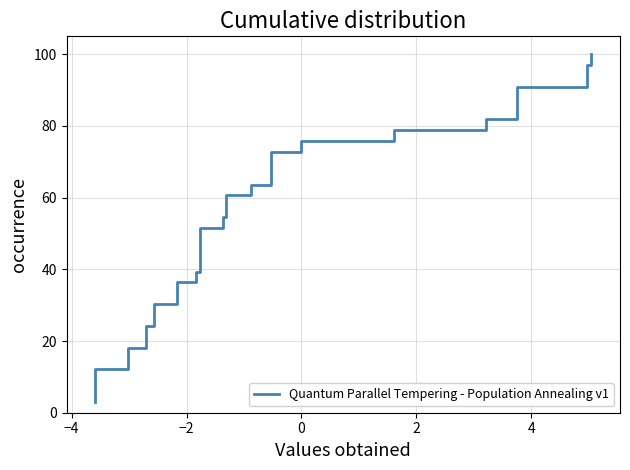

The chart shows a value of 113.3 at 26. True or false?

False